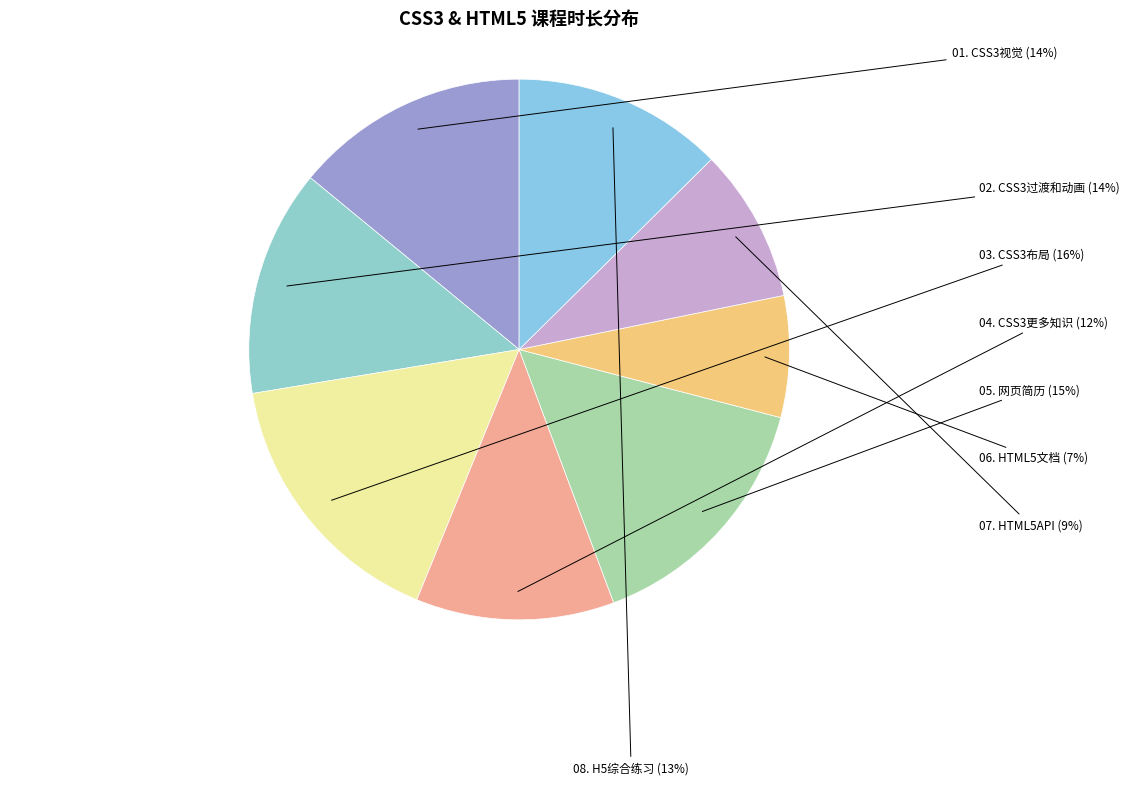

Combined, do 07. HTML5API and 06. HTML5文档 account for over 50%?

No